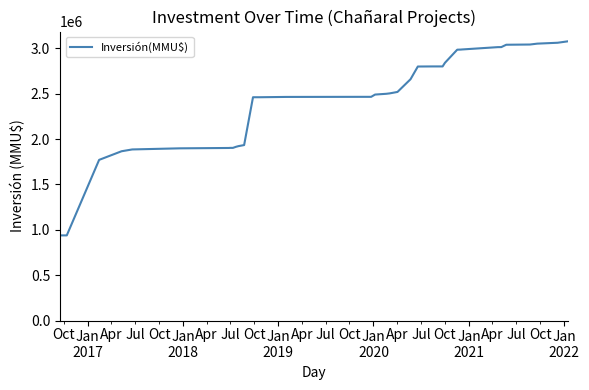

What is the greatest value displayed?

3077000